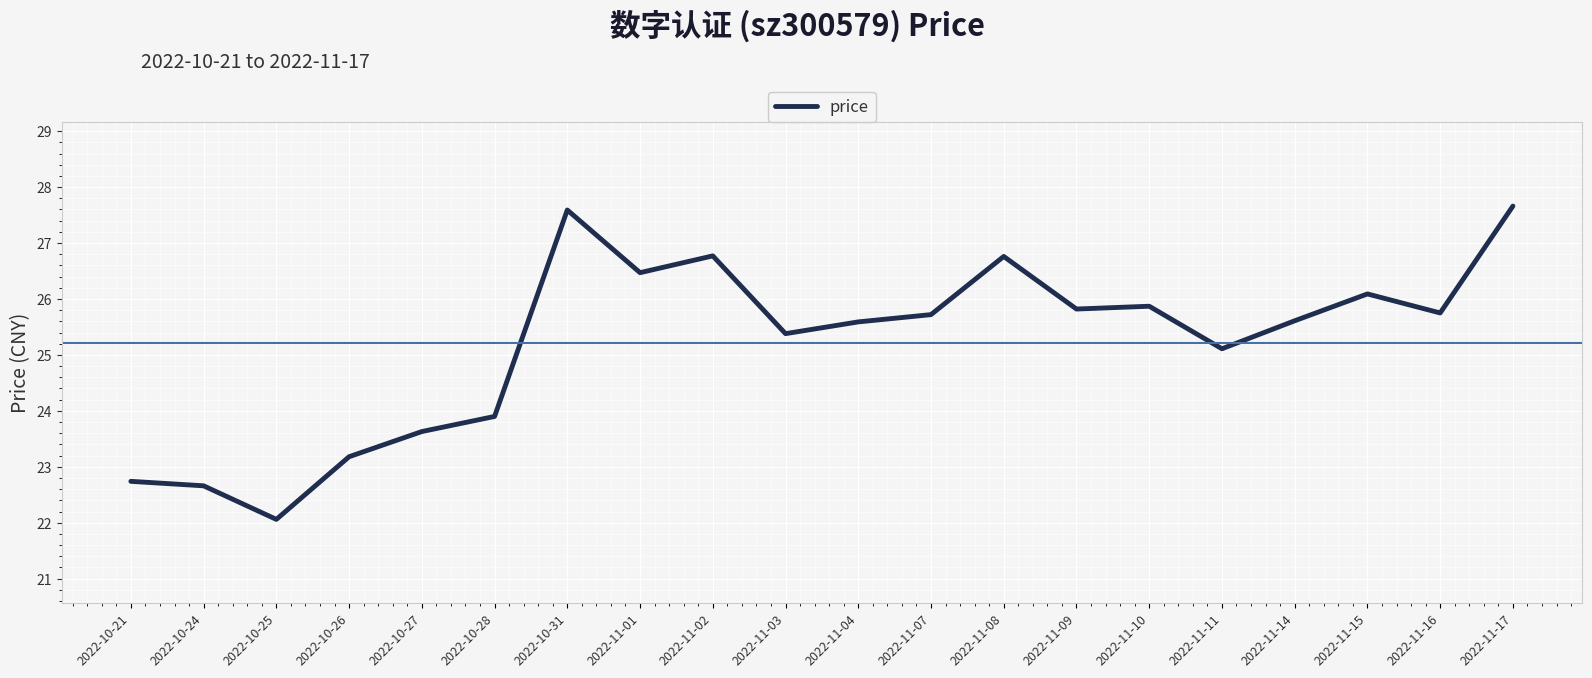

At which label does the data first exceed 25?

2022-10-31